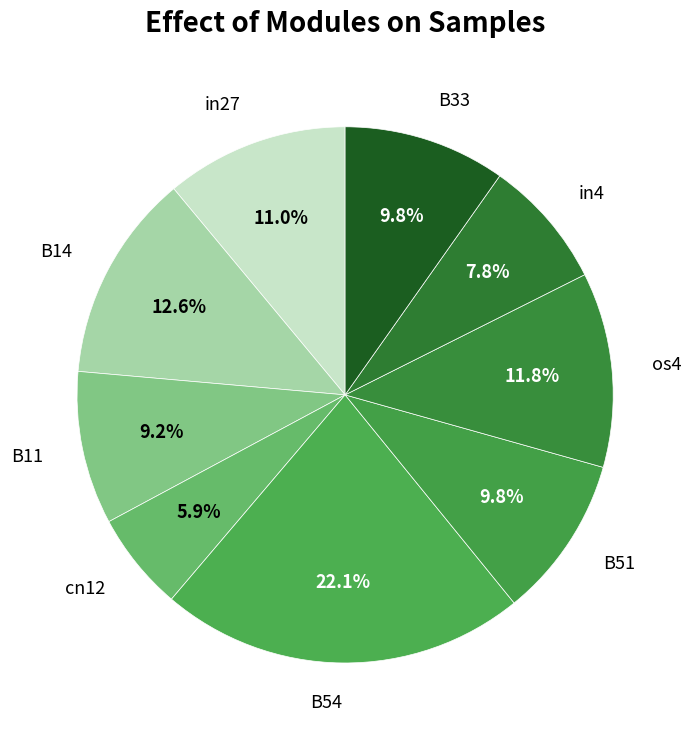

Is there a majority slice in this chart?

No